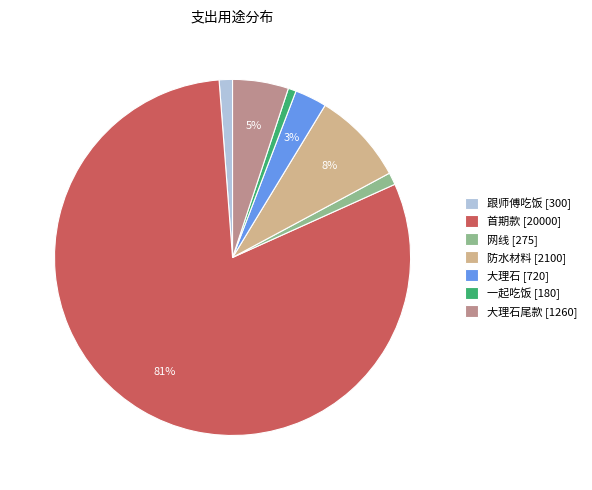

The 大理石 [720] slice represents 3% of the pie. True or false?

True